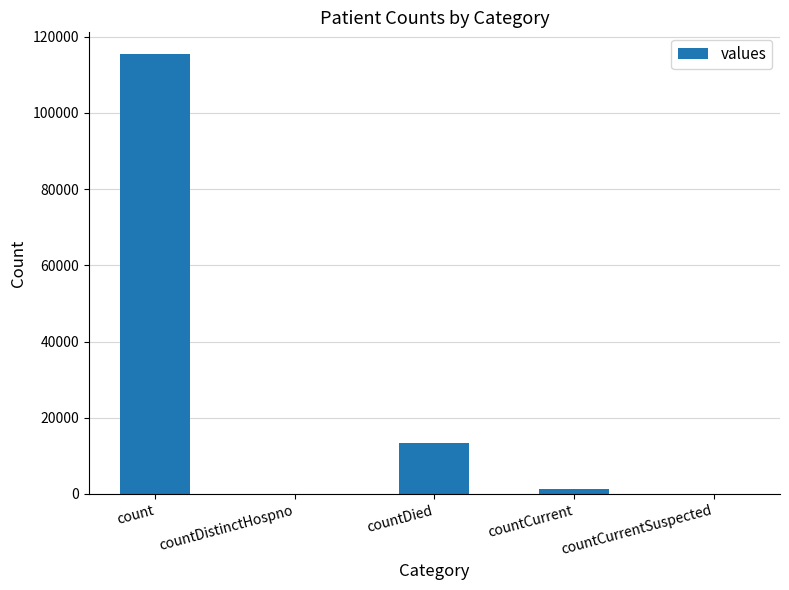

Are the bars horizontal?

No